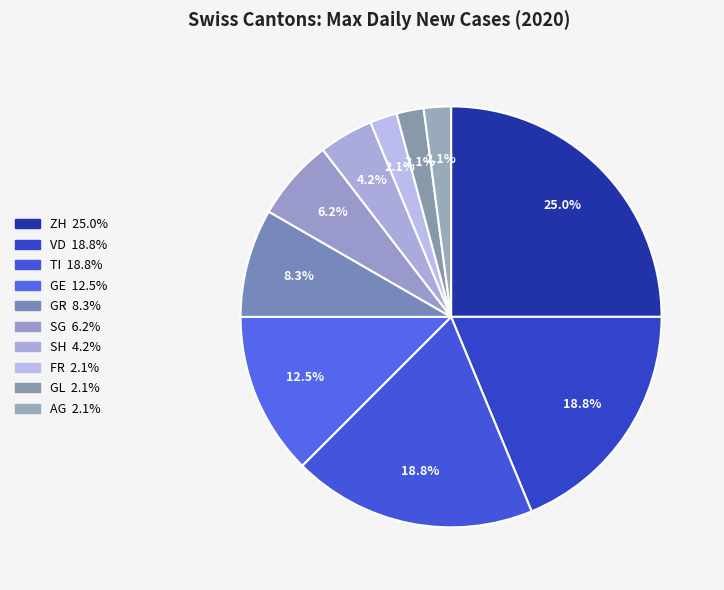

Is there any slice that represents more than half of the pie?

No